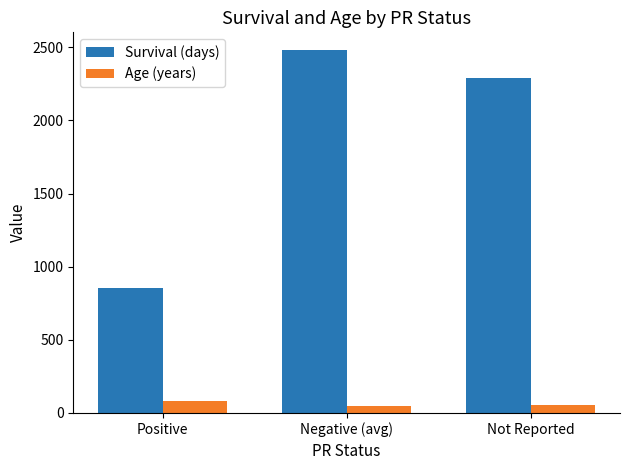

What is the difference between the Age (years) values at Not Reported and Negative (avg)?

4.0